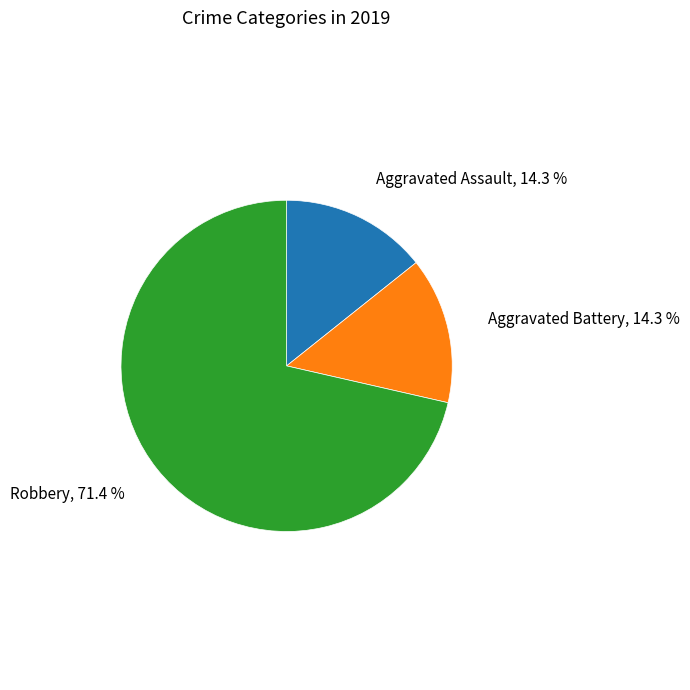

Is there any slice that represents more than half of the pie?

Yes